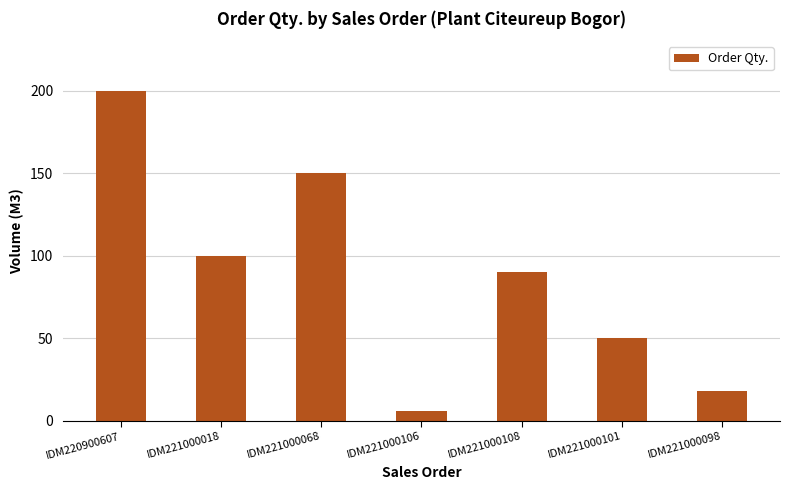

The value at IDM221000068 is 221. True or false?

False